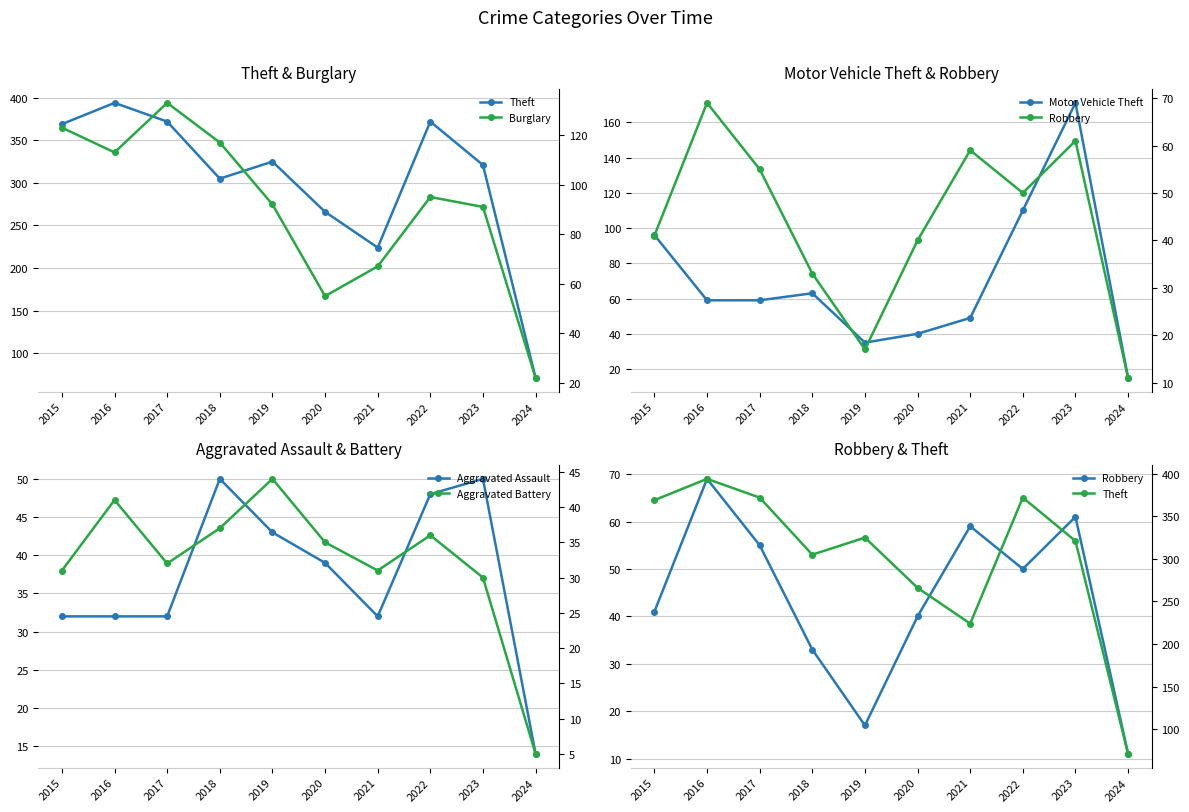

In Robbery, how many points are higher than both neighbors (excluding endpoints)?

3